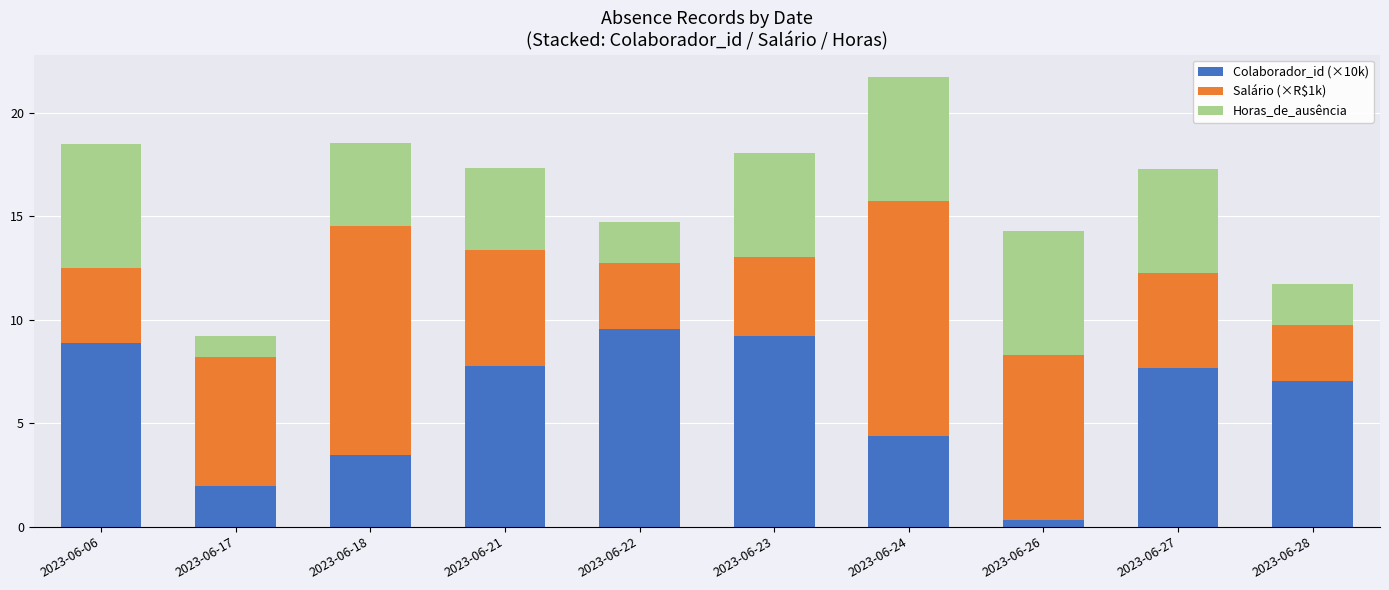

What is the average value of the Colaborador_id (×10k) series?

6.0